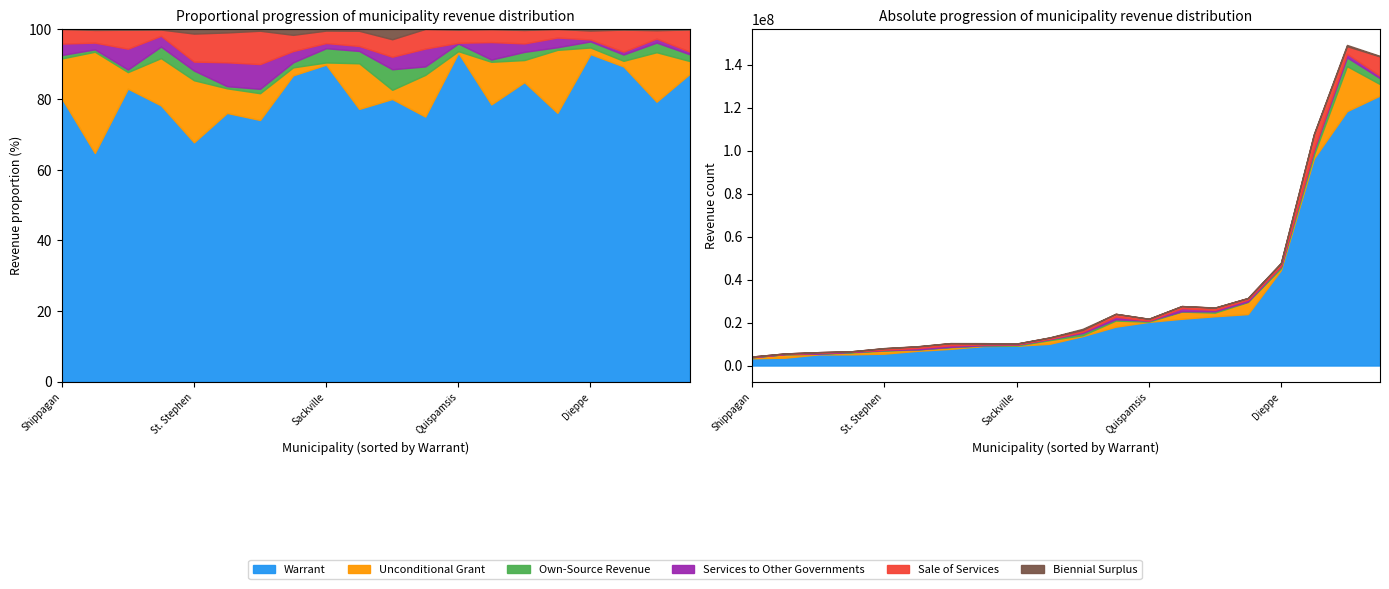

True or false: Own-Source Revenue has a value of 266785 at Shediac.

False